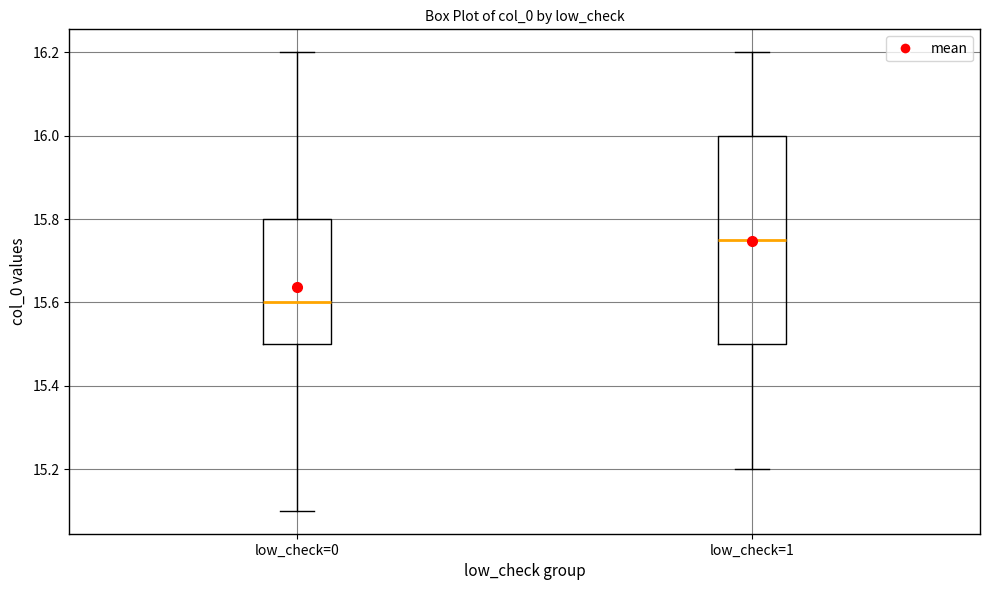

Where does the upper whisker of the box for low_check=1 end on the y-axis? The values are not printed on the chart, so give them approximately, as read against the axis.

16.20